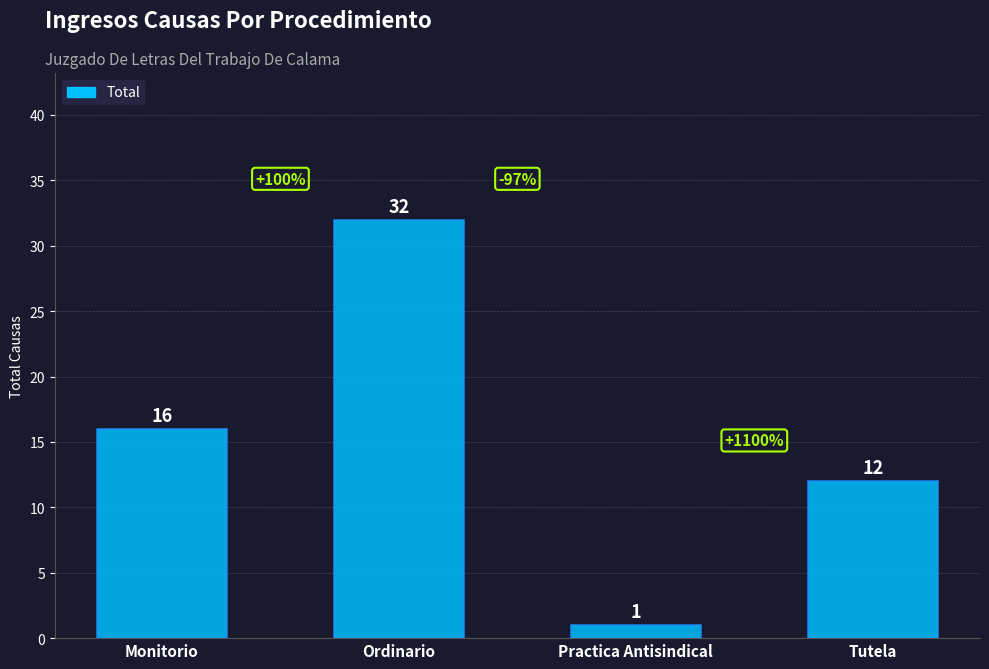

What is the label of the 1st bar from the left?

Monitorio